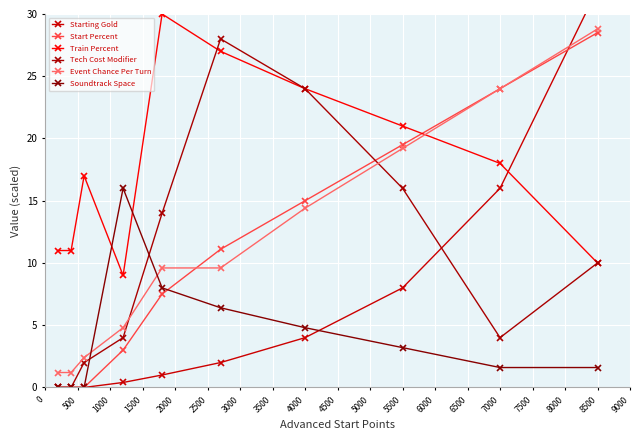

At which category is the sum across all series the highest?

8500